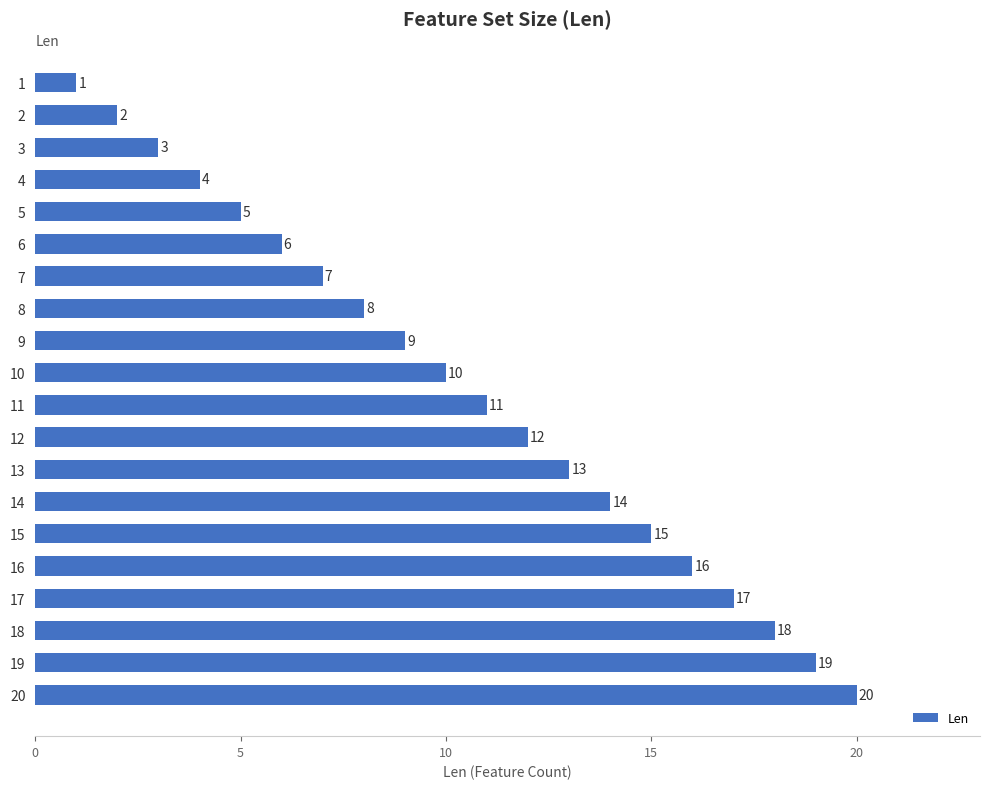

What is the change in value from 5 to 6?

+1